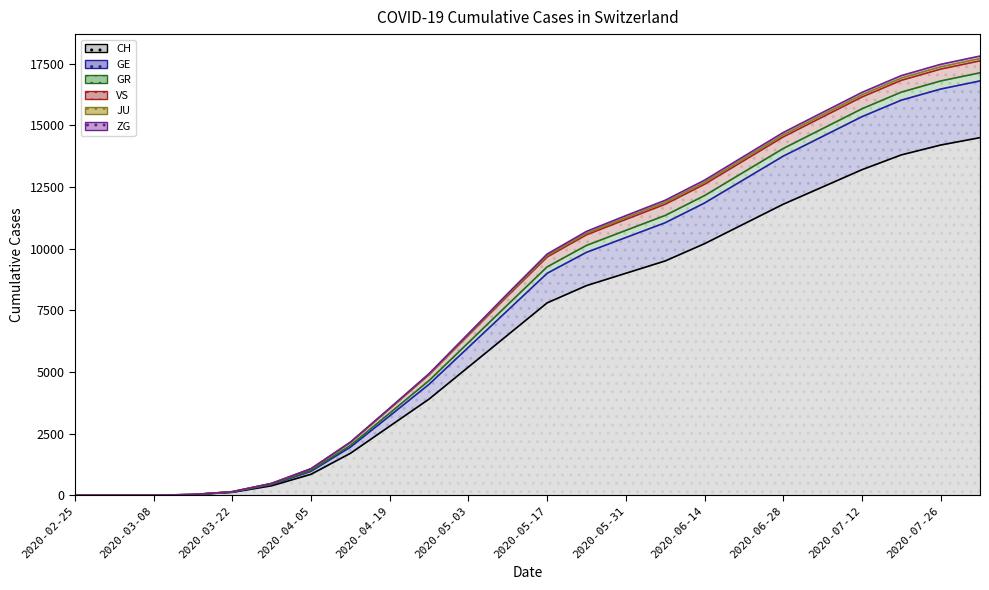

What is the label of the 17th point from the left?

2020-06-14